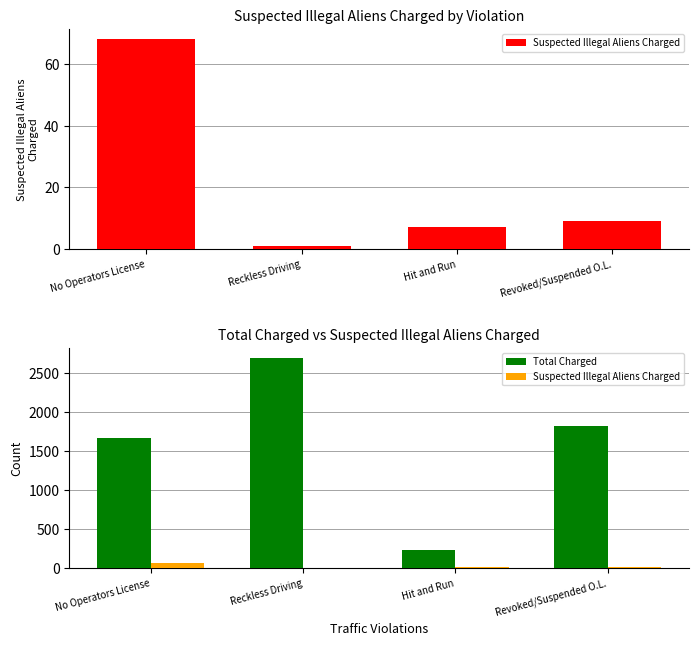

Which series has the largest total across all categories?

Total Charged